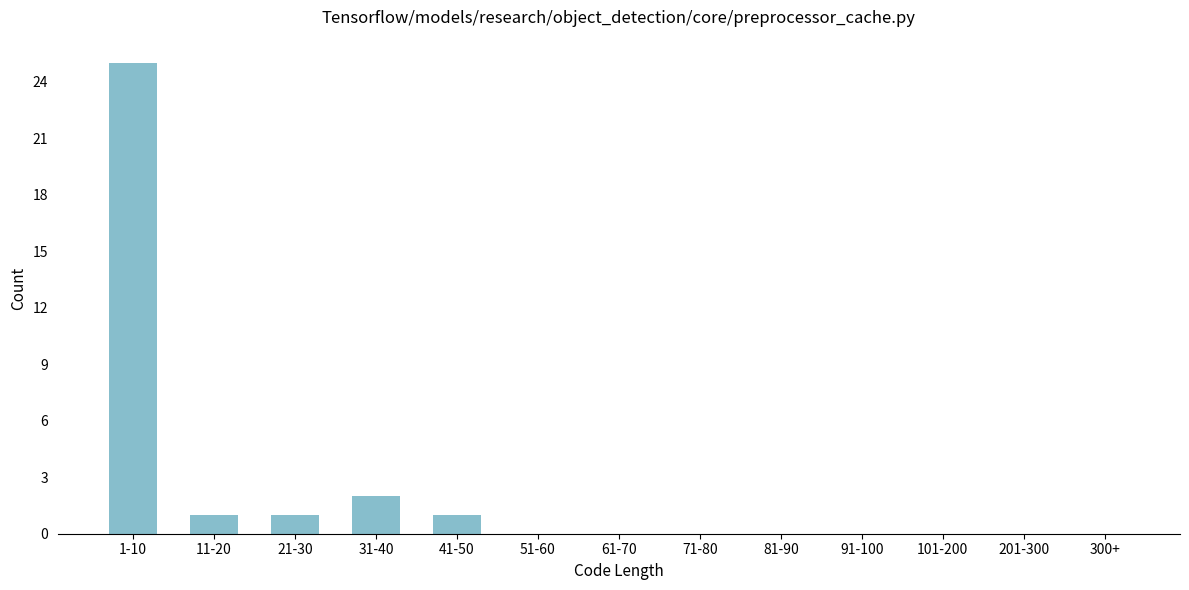

Reading right to left, list all the values displayed in this chart.

300+=0	201-300=0	101-200=0	91-100=0	81-90=0	71-80=0	61-70=0	51-60=0	41-50=1	31-40=2	21-30=1	11-20=1	1-10=25